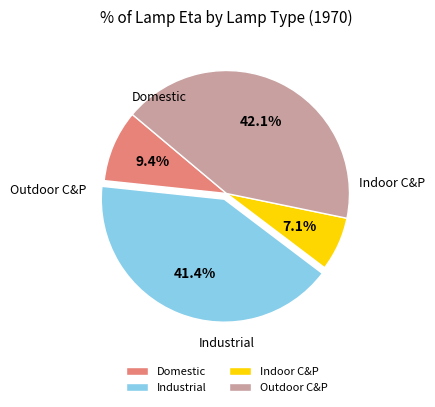

Which category has the smallest portion of the pie?

Indoor C&P